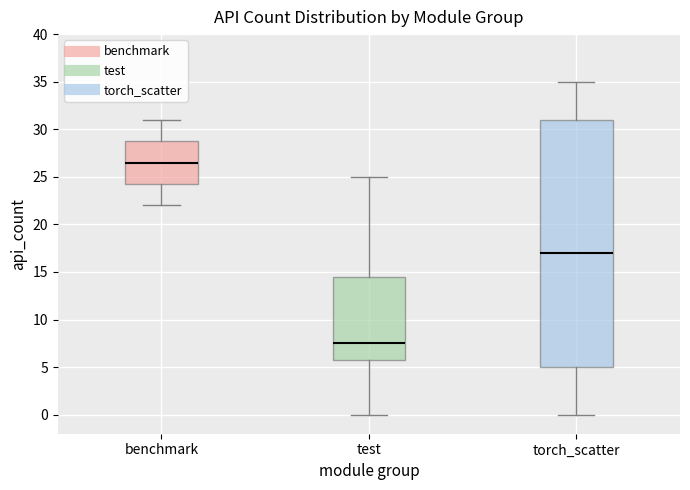

Which box's median line is the lowest?

test